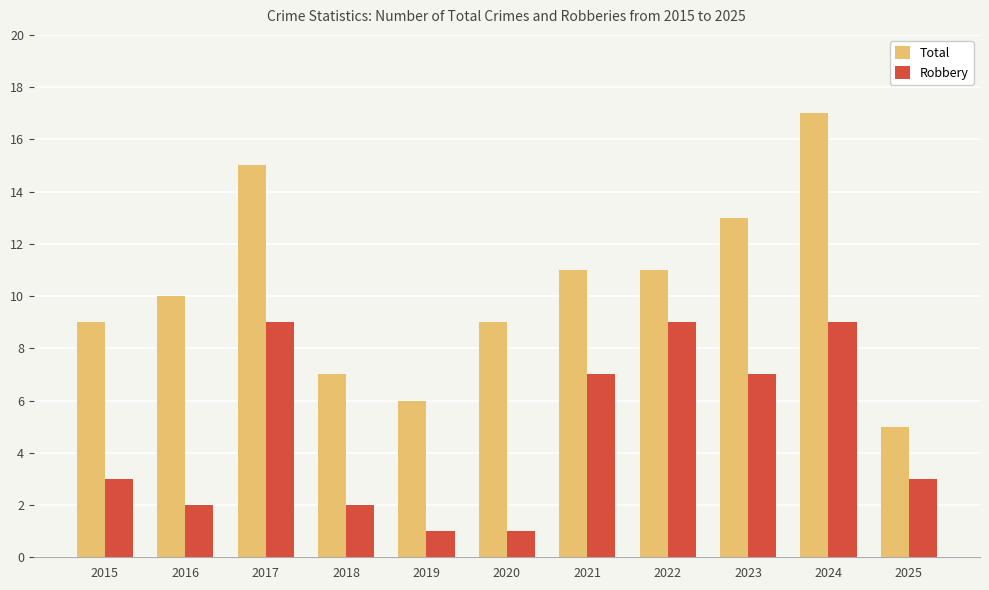

What is the difference between the second highest and second lowest values in the Total series?

9